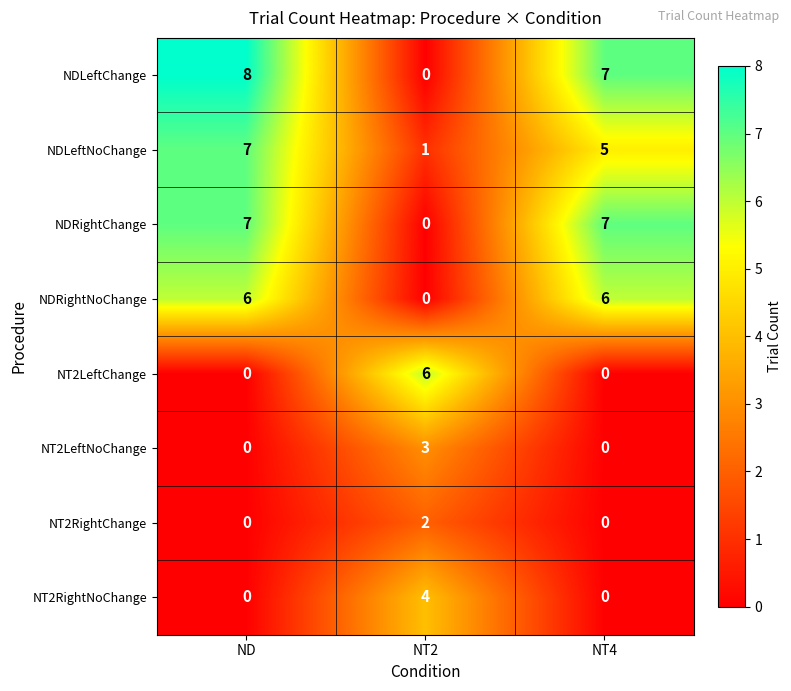

Which series has the largest range (max minus min)?

NDLeftChange